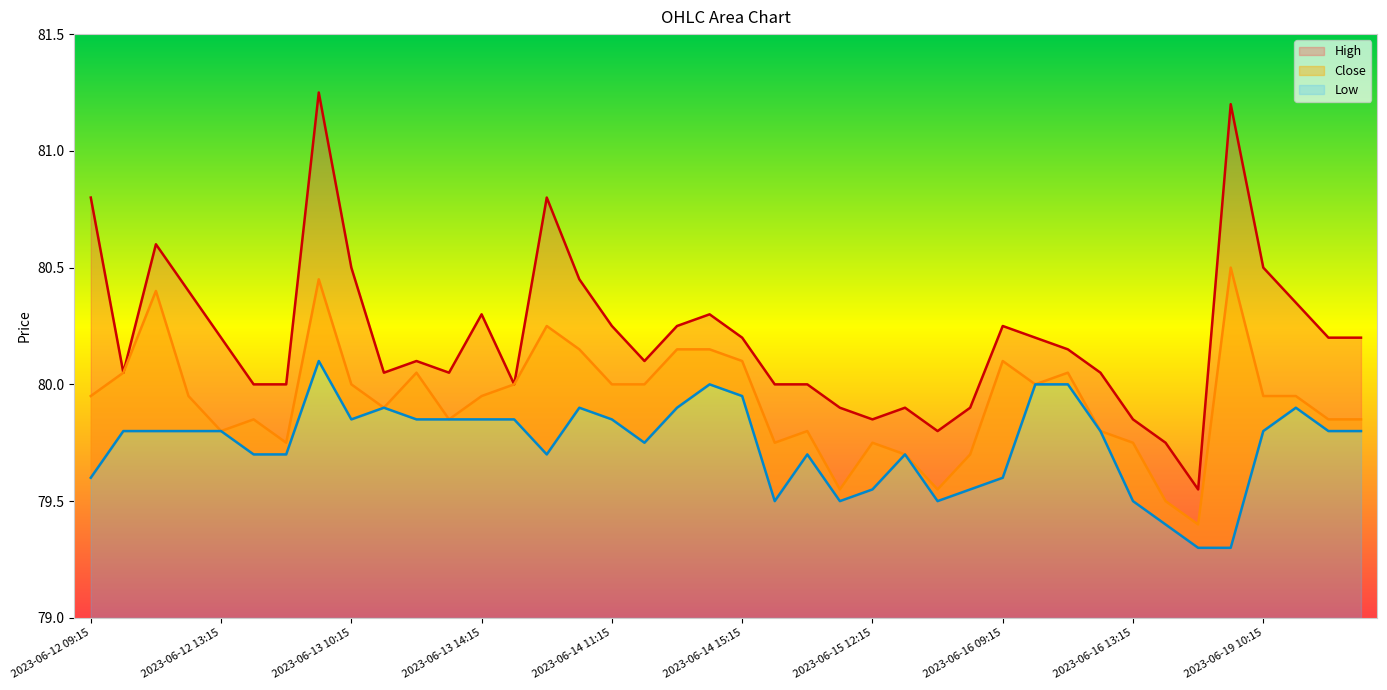

Between 2023-06-12 12:15 and 2023-06-13 14:15, which series saw the biggest shift?

High